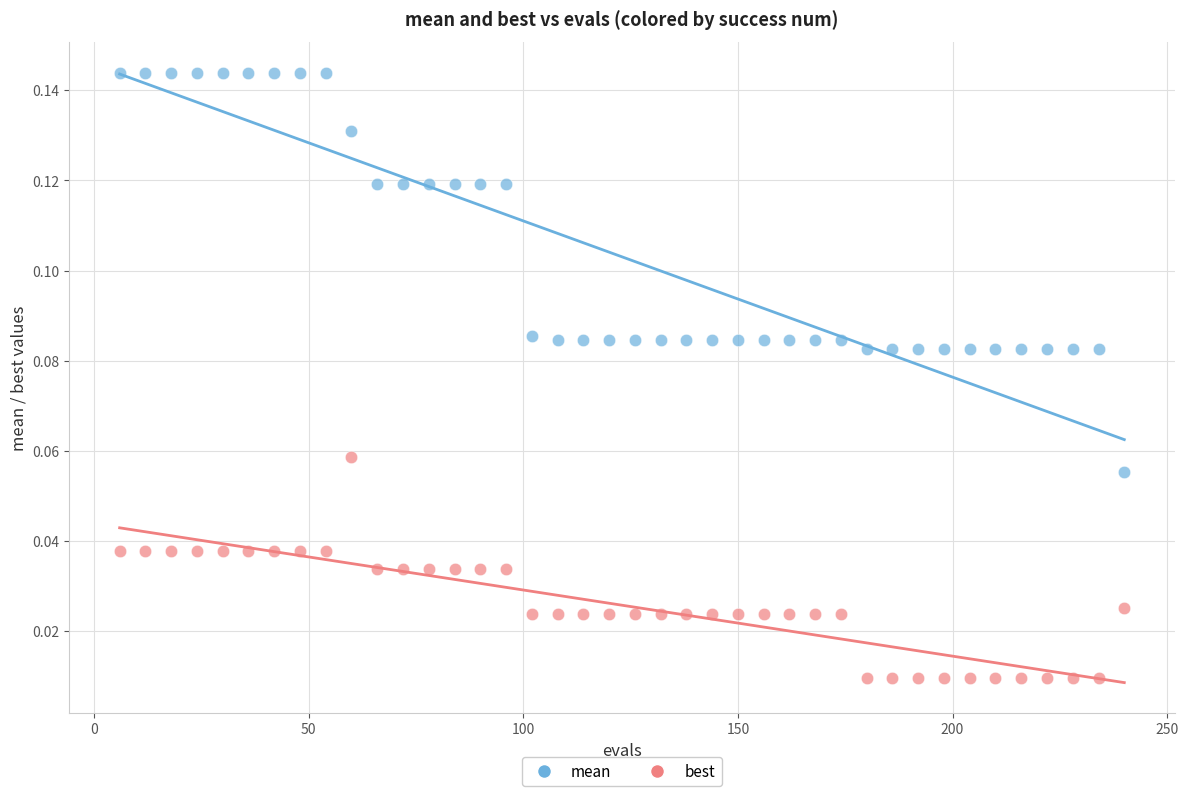

Which series has the largest Y range (max minus min)?

mean